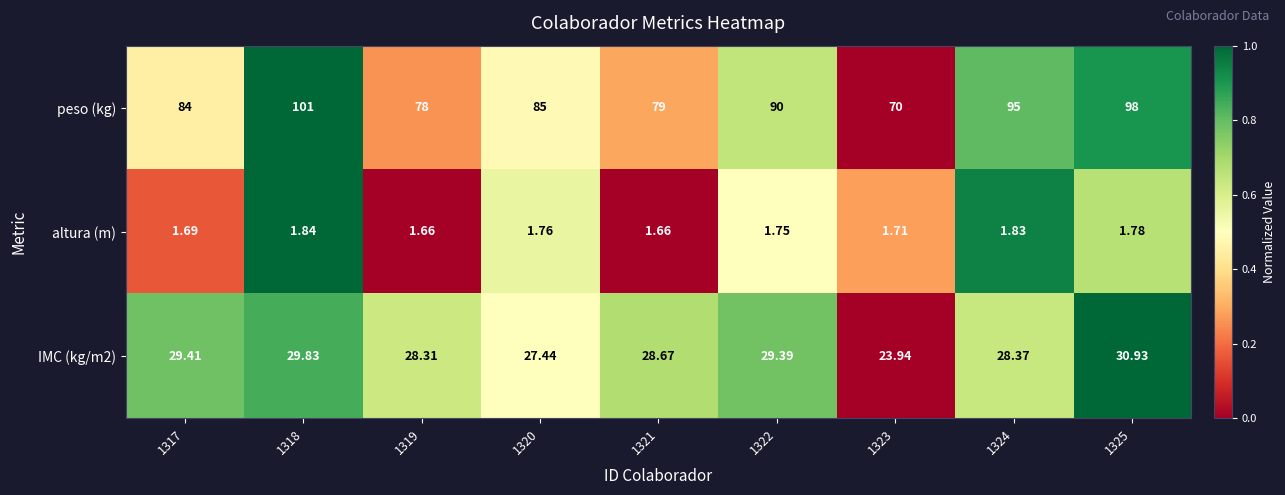

Which series has the widest spread of values?

peso (kg)